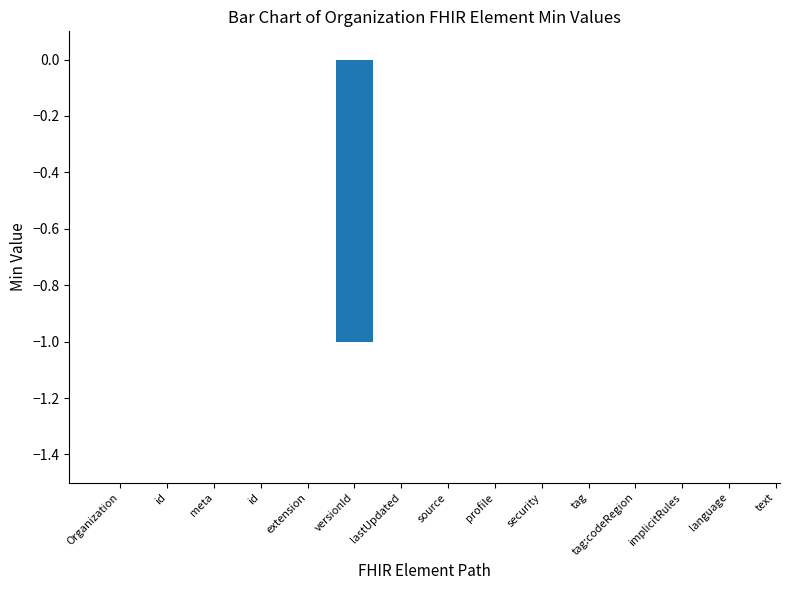

What is the smallest value displayed?

-1